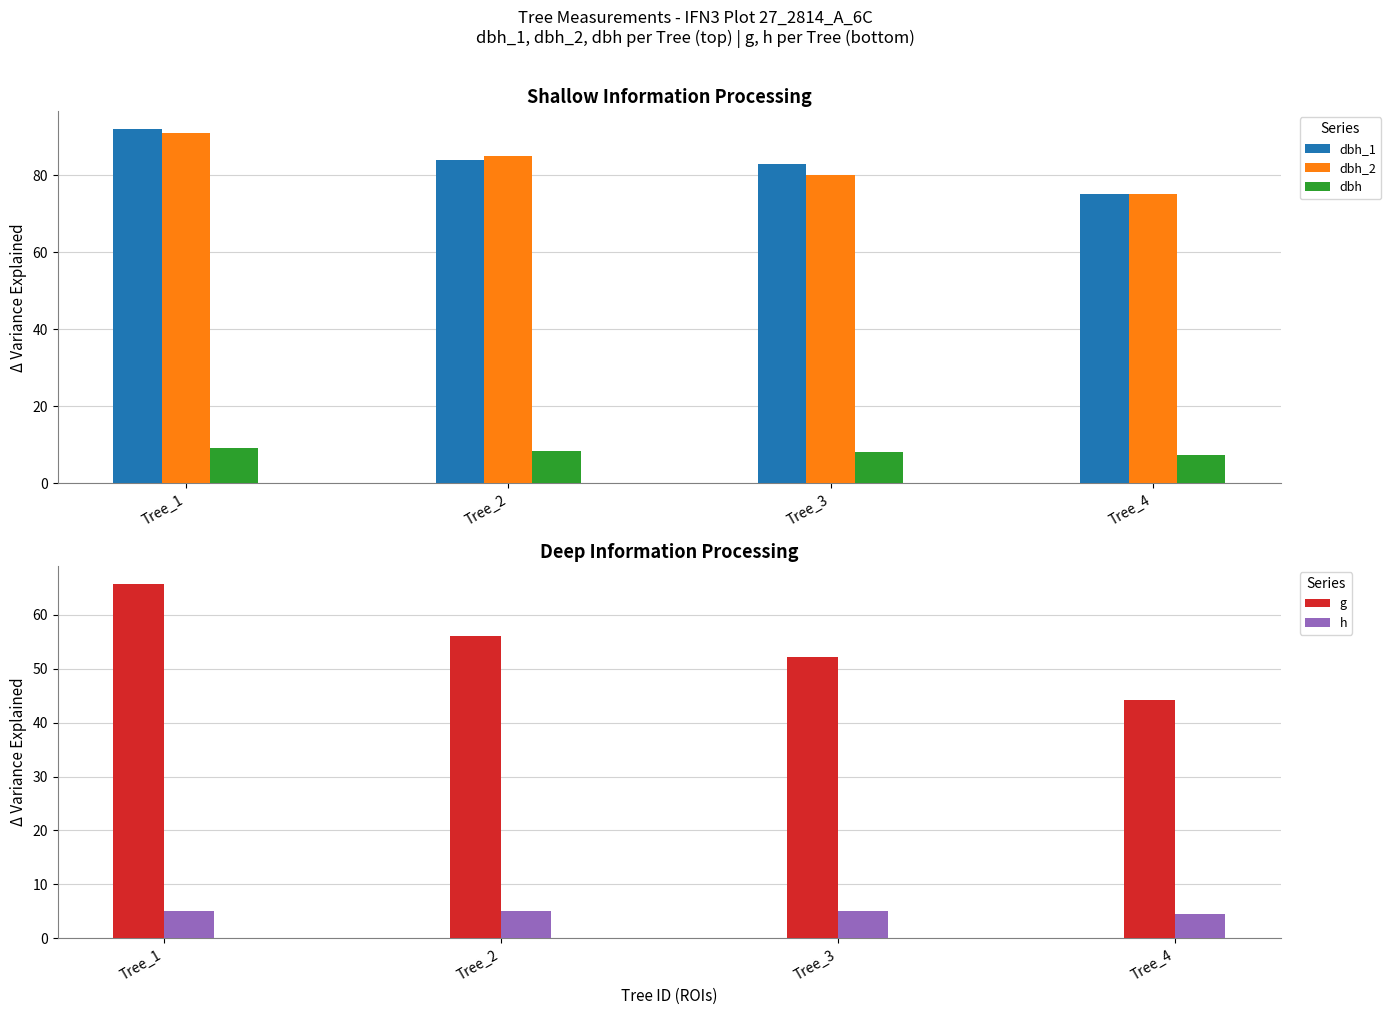

True or false: h has a value of 5.0 at Tree_1.

True